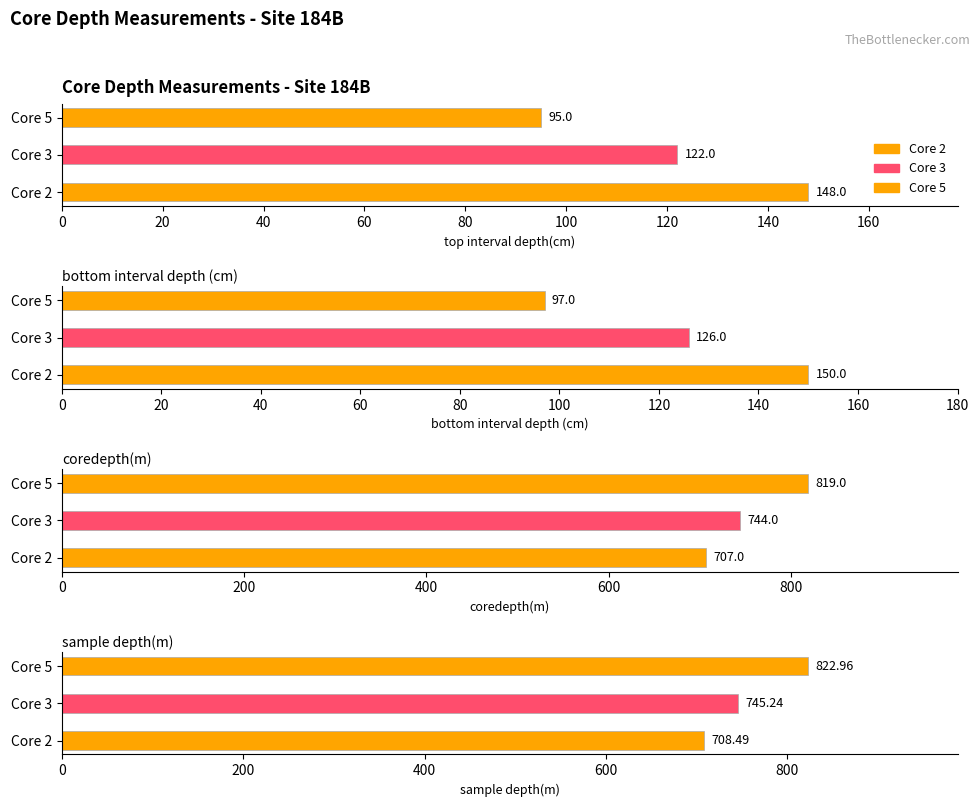

Where does the top interval depth(cm) series first go above 122?

Core 2